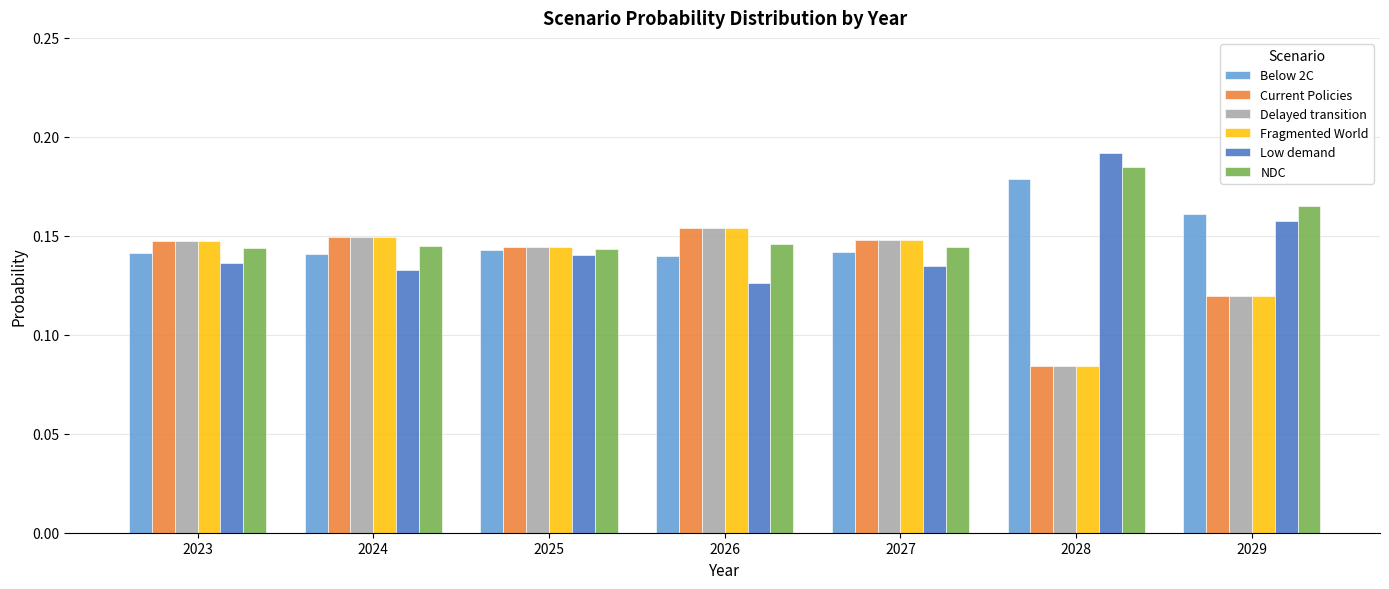

What is the total value across all series at 2023?

0.9